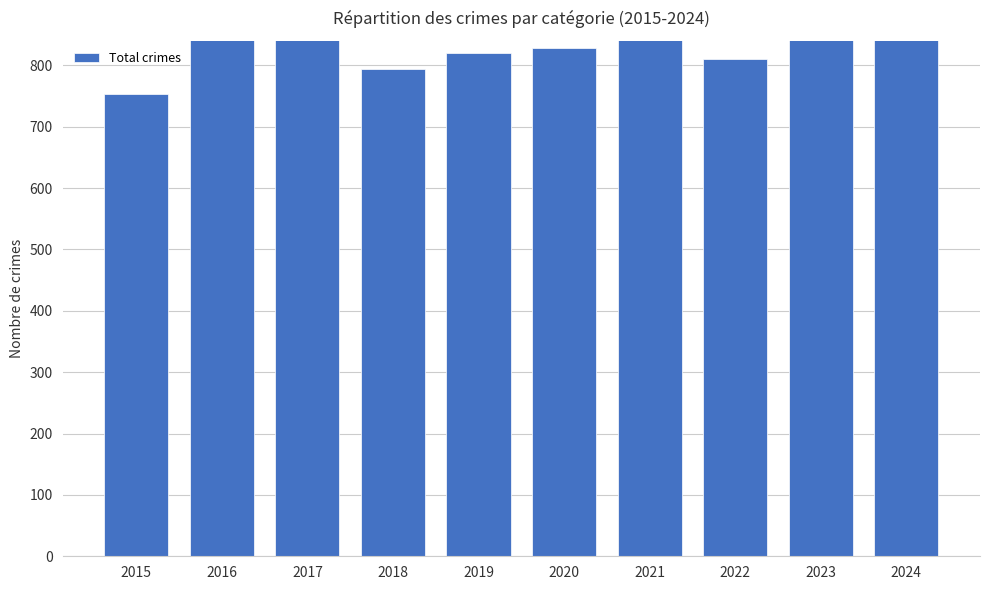

What is the difference between the second highest and minimum values?

182